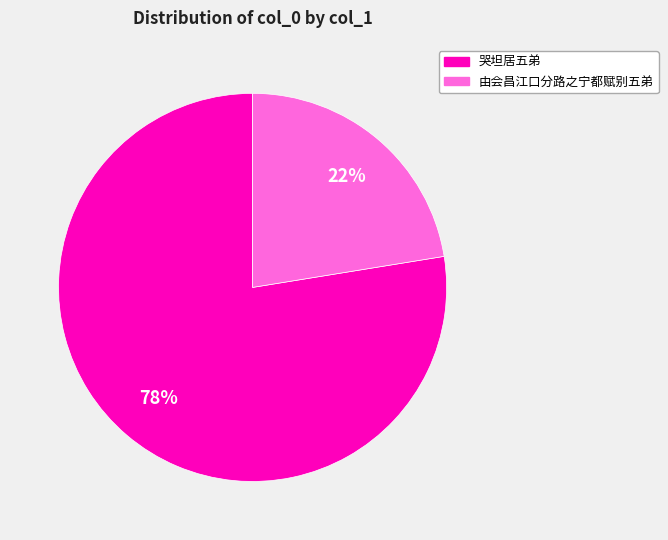

Is there a majority slice in this chart?

Yes